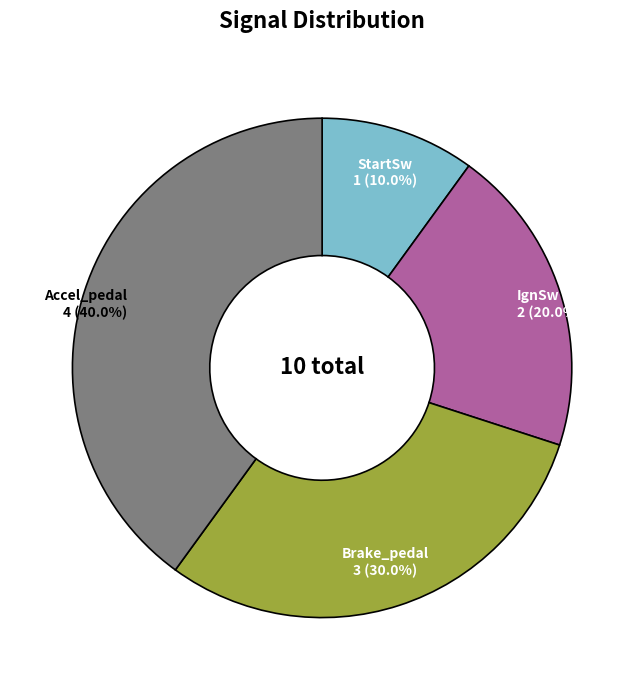

To the nearest percent, what percentage of the pie is Brake_pedal?

30%